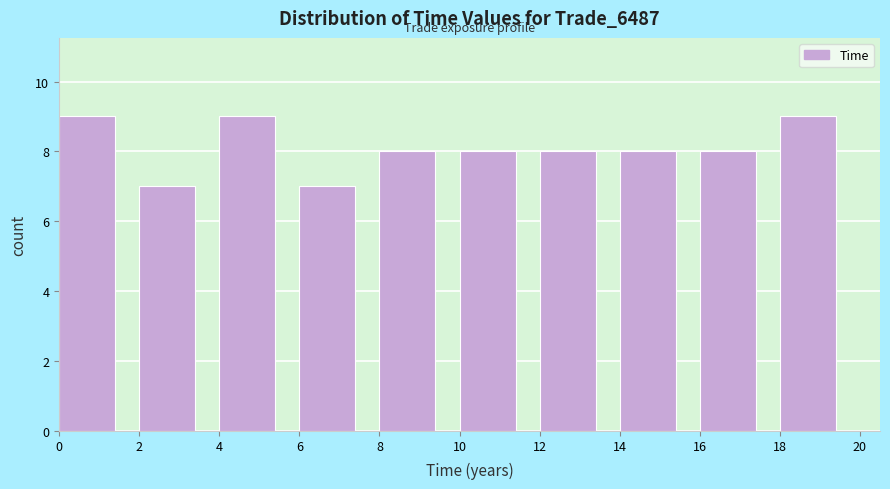

How tall is the bar that spans 18 to 20 on the x-axis? The values are not printed on the chart, so give them approximately, as read against the axis.

9